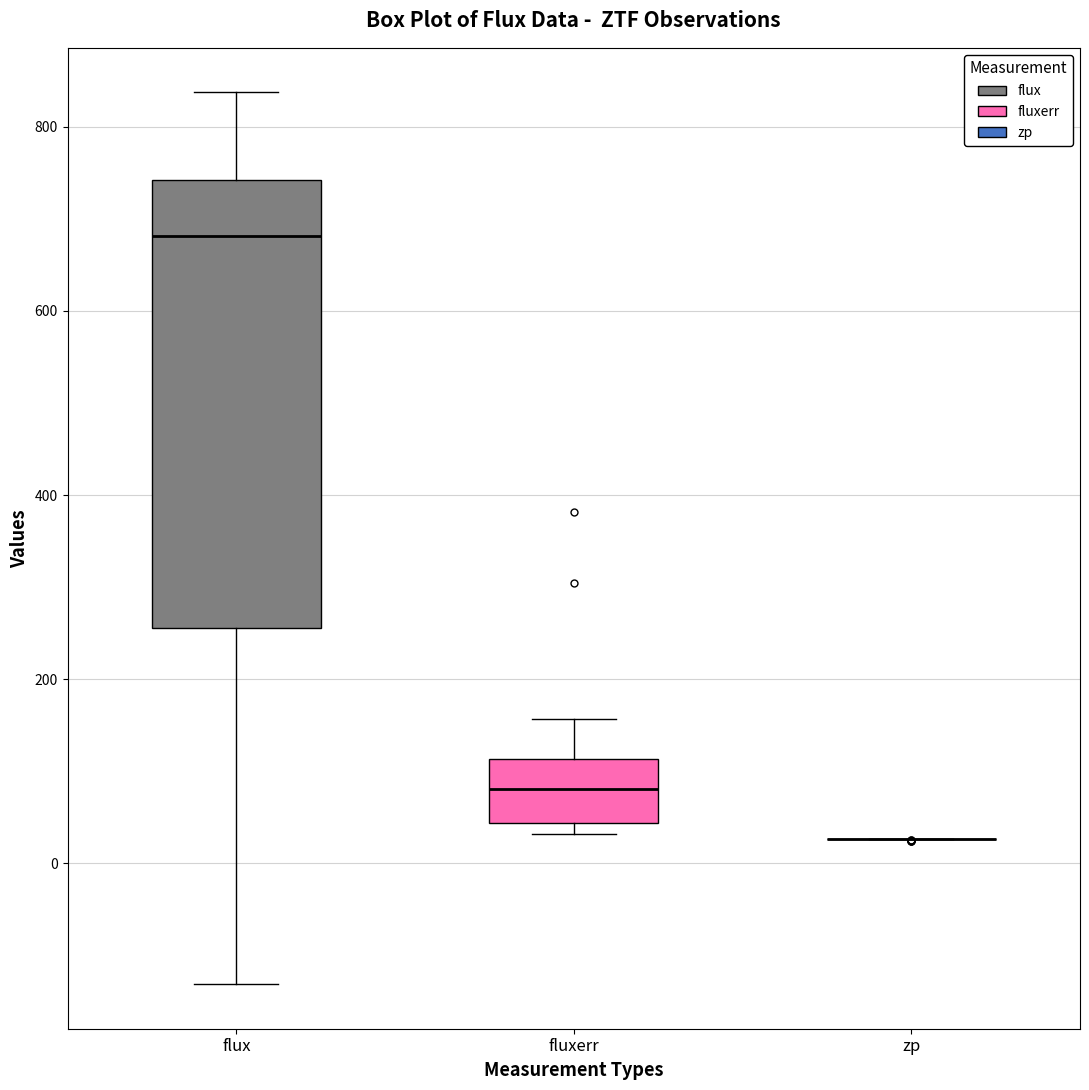

Reading left to right, read every box against the y-axis: the position of its median line, the range the box covers, and the ends of its whiskers. The values are not printed on the chart, so give them approximately, as read against the axis.

flux: median 680, box 260 to 740, whiskers -140 to 840
fluxerr: median 80, box 40 to 120, whiskers 40 (just below the box's lower edge) to 160
zp: box collapsed to a line at 20, whiskers 20 to 20